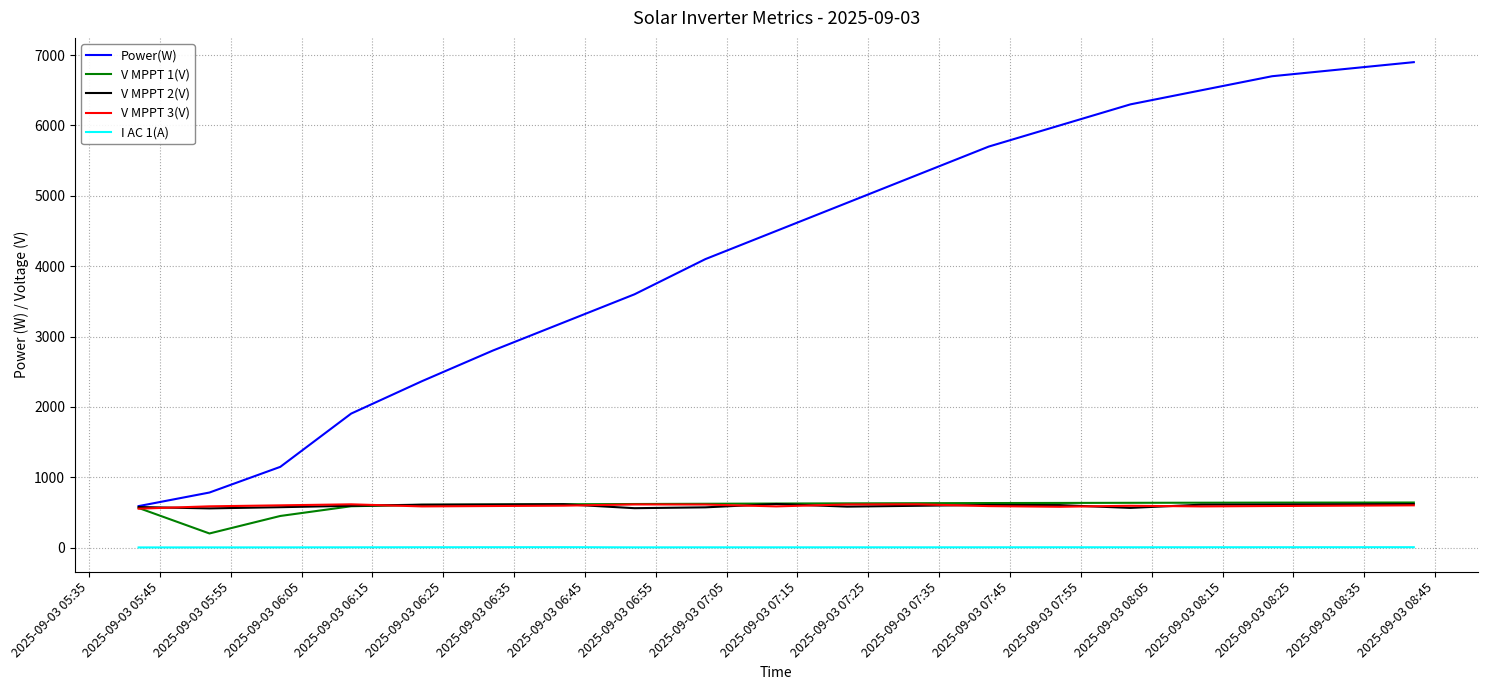

True or false: I AC 1(A) and V MPPT 2(V) intersect in this chart.

False